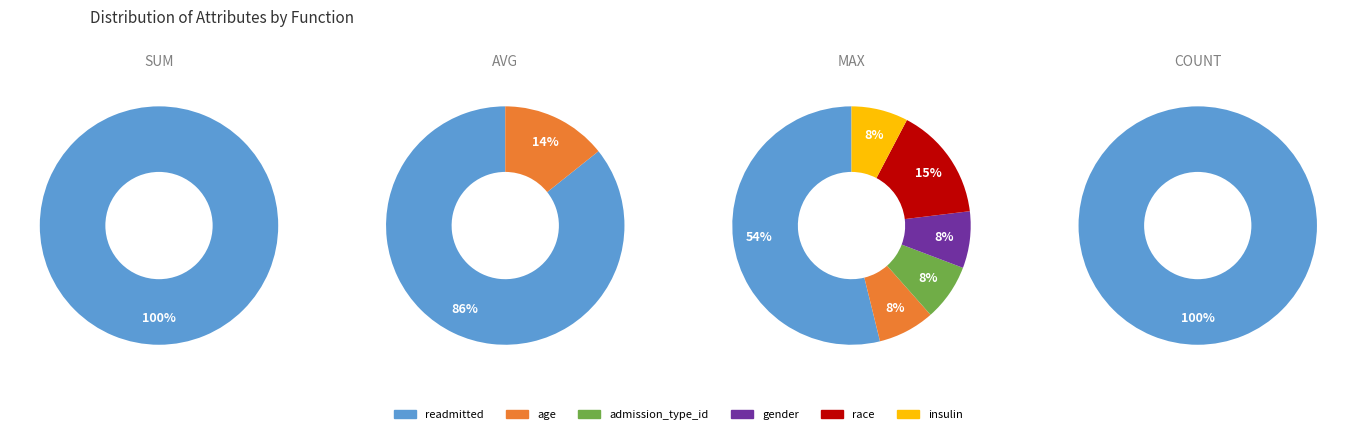

How many segments does this pie chart have?

6